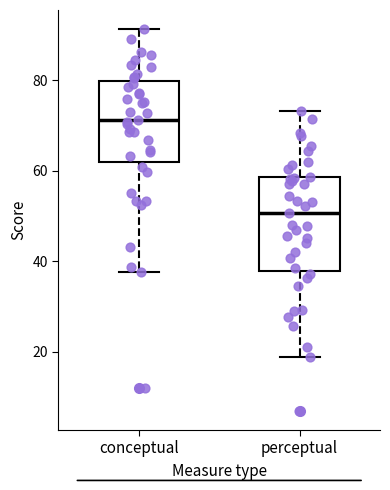

Reading left to right, transcribe this box plot: for each box, give where its median line is, the range the box spans, and where its two whiskers end, as read against the y-axis. The values are not printed on the chart, so give them approximately, as read against the axis.

conceptual: median 72, box 62 to 80, whiskers 38 to 92
perceptual: median 50, box 38 to 58, whiskers 18 to 74